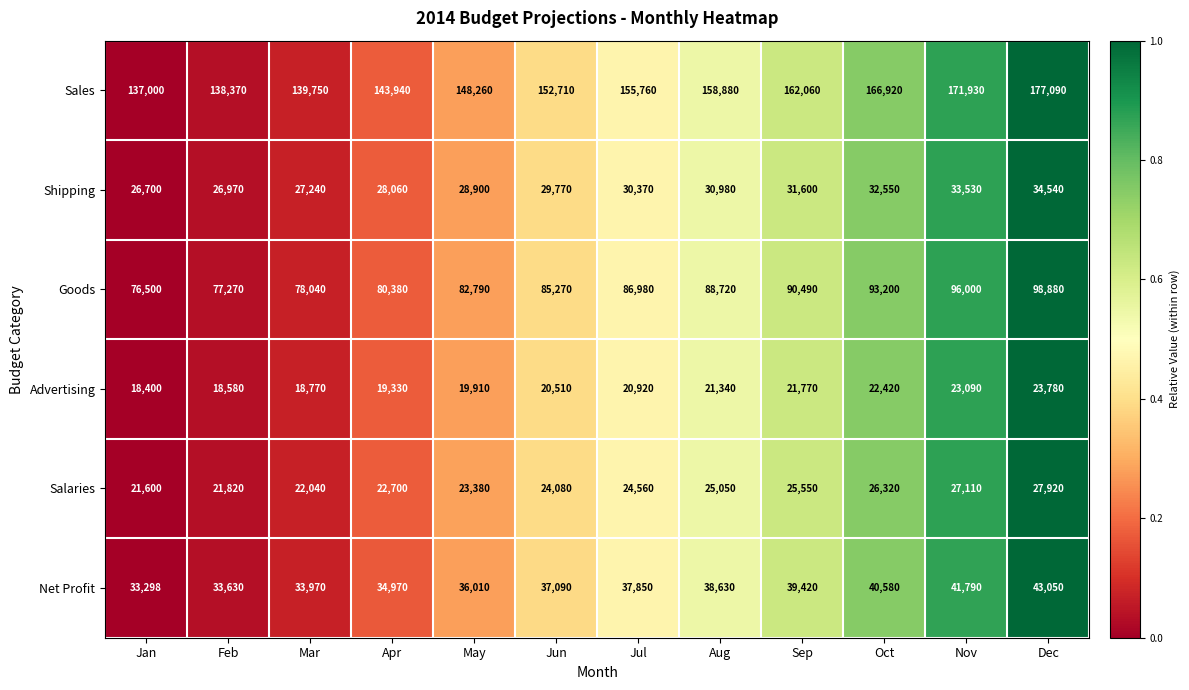

The Advertising series shows 7115 at Nov. True or false?

False